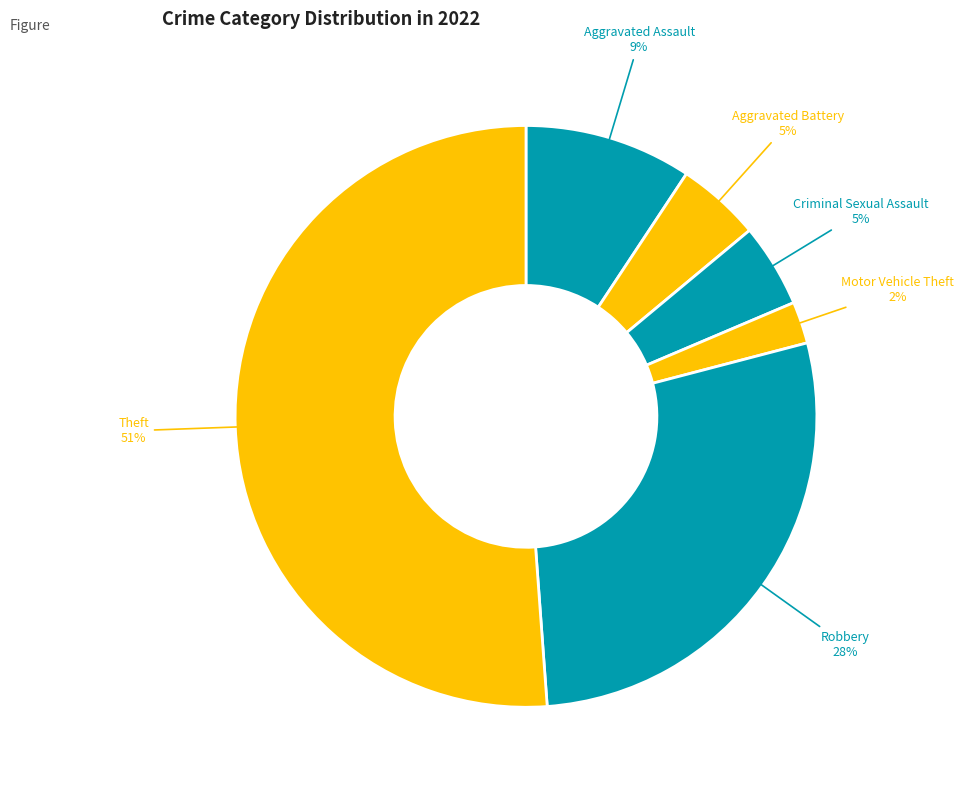

How many slices are in this pie chart?

6